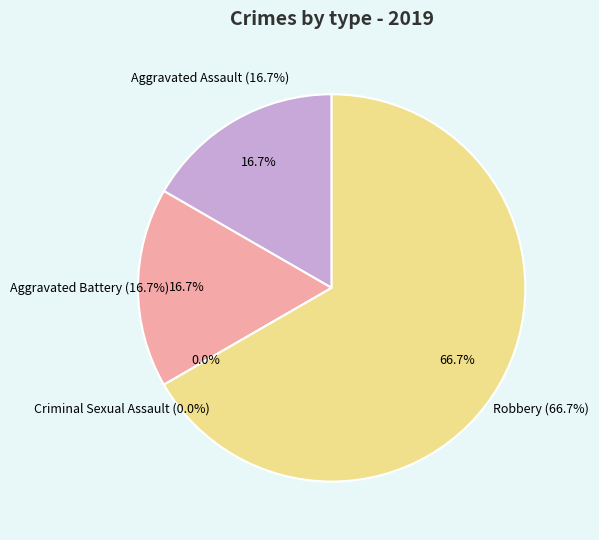

What is the largest slice in the pie chart?

Robbery